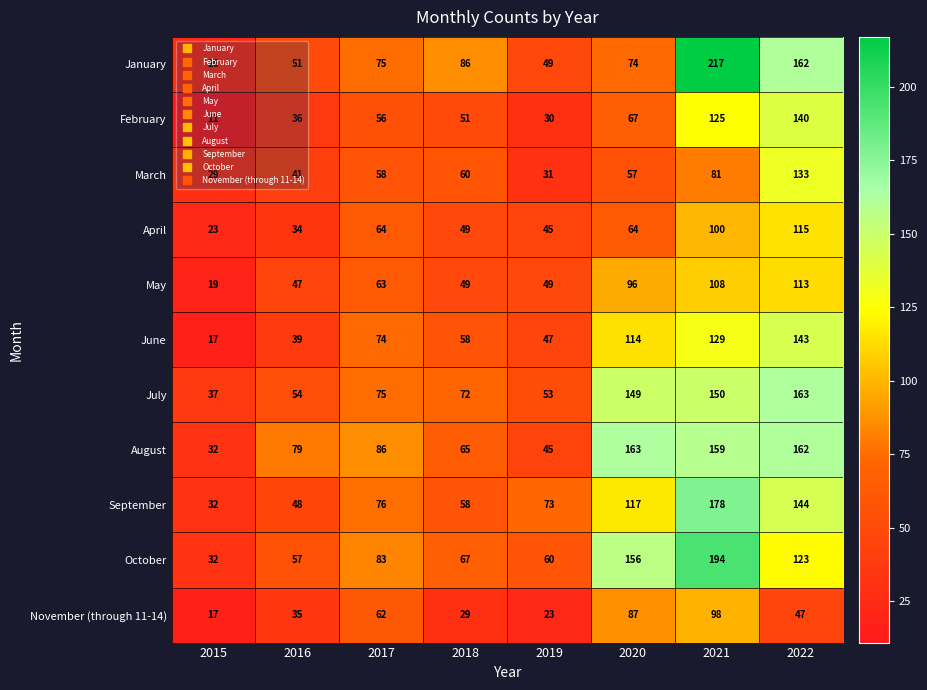

Which series has the widest spread of values?

January